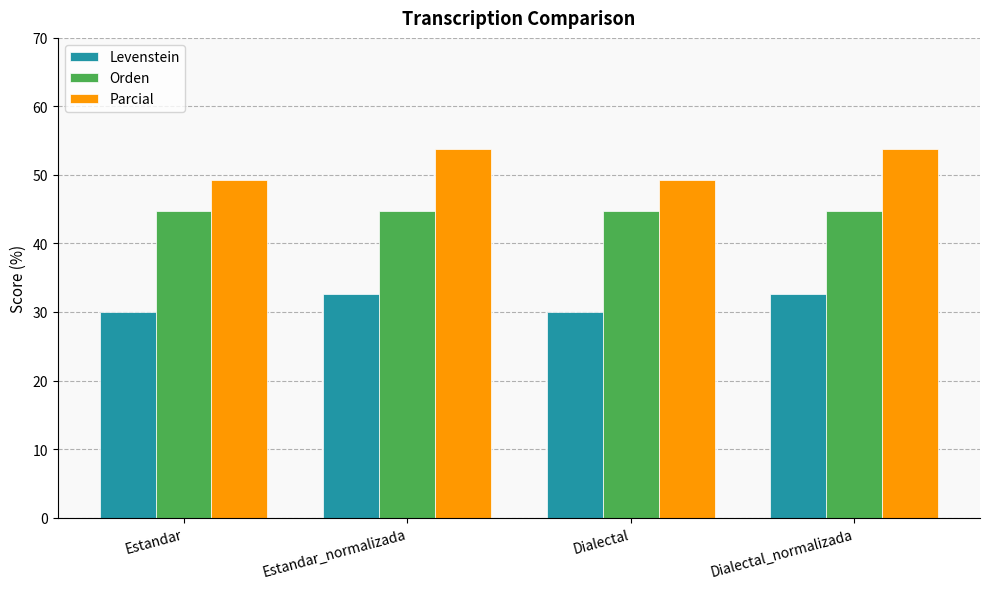

Is it true that Orden equals 44.7 at Estandar?

True